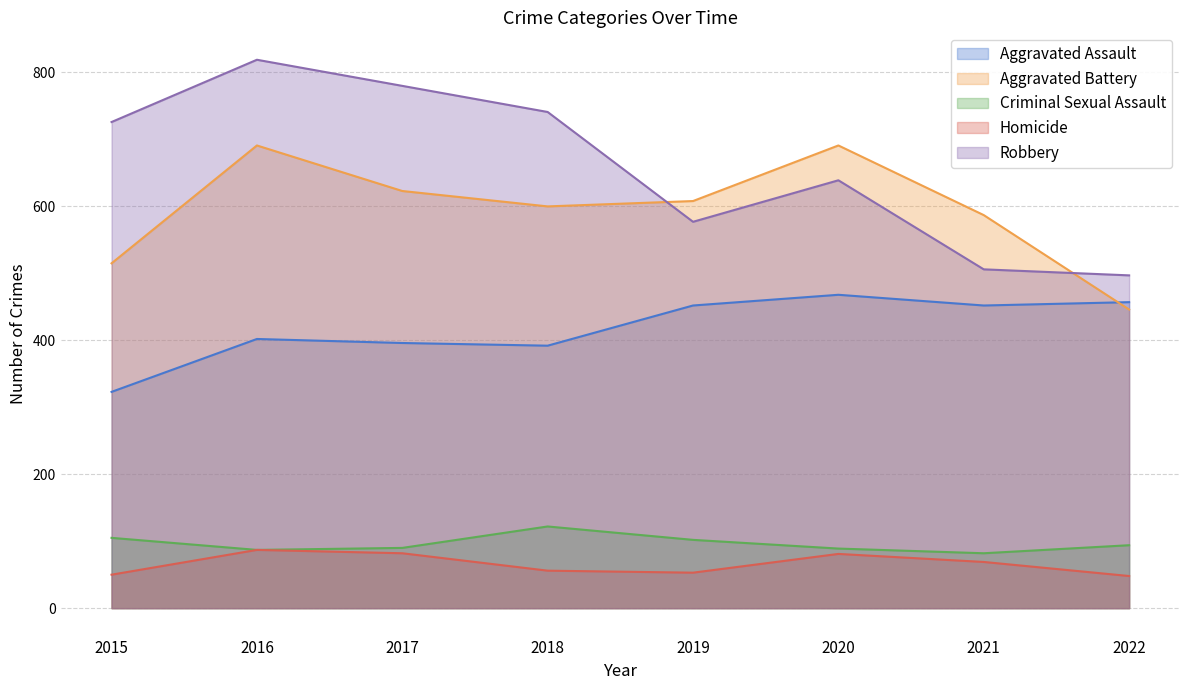

True or false: Aggravated Battery has more than 0 points higher than both neighbors.

True